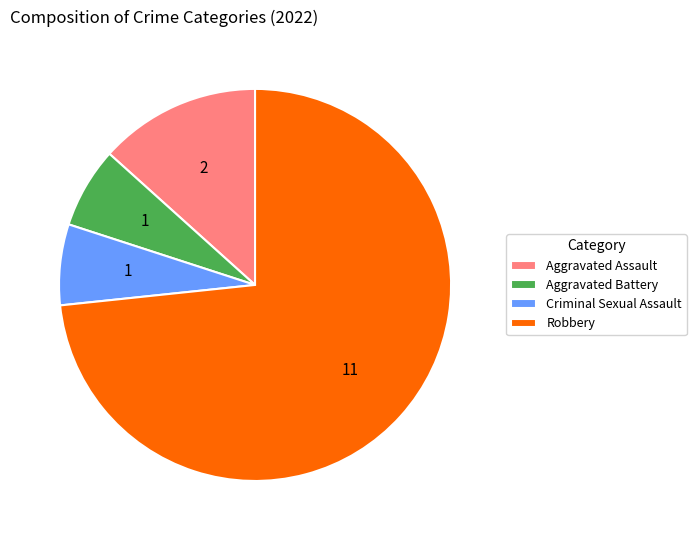

Do Aggravated Assault and Criminal Sexual Assault together represent more than half of the pie?

No